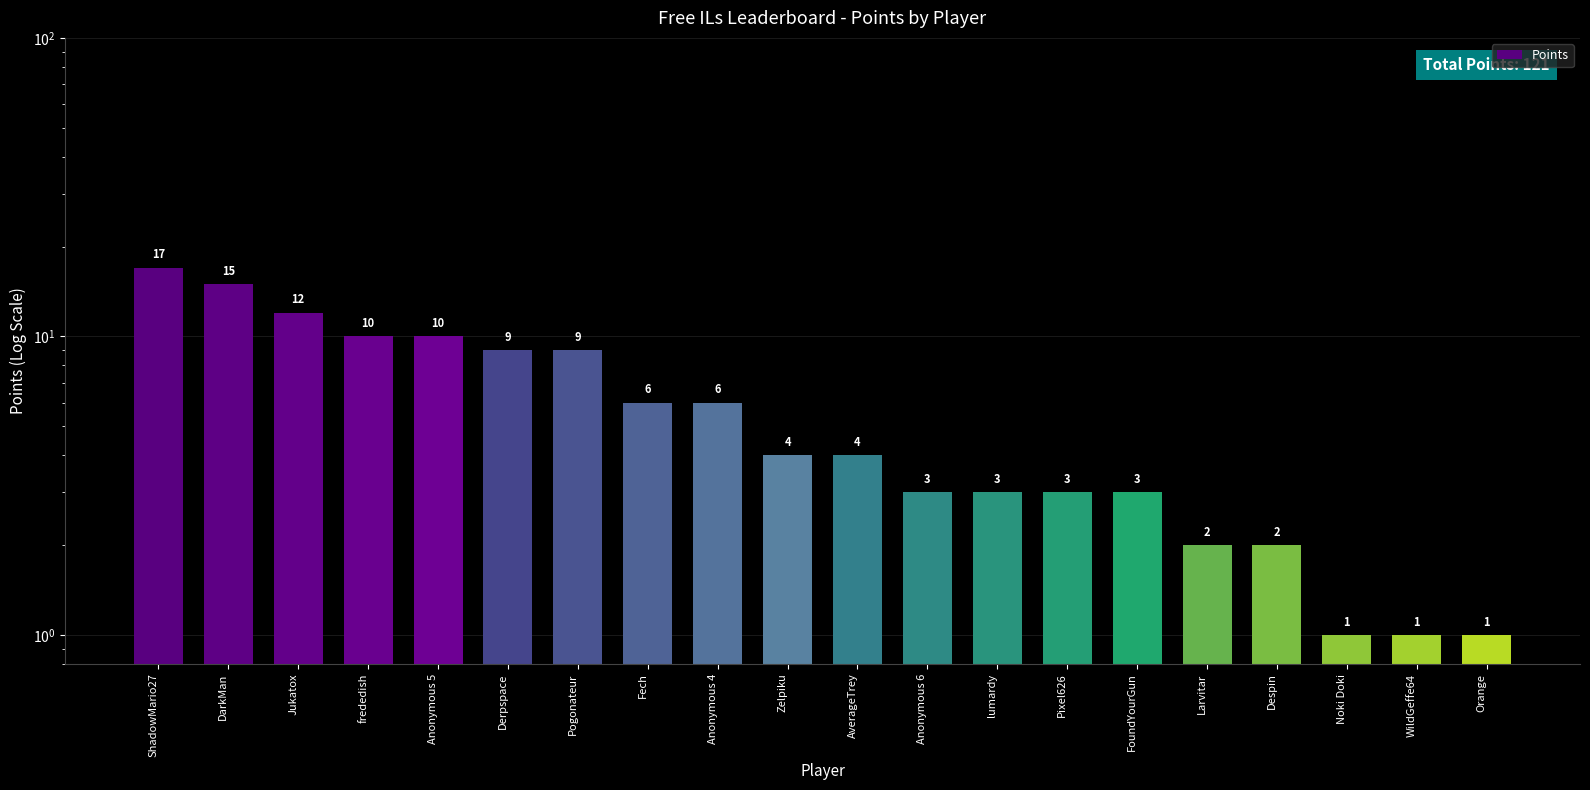

Reading left to right, what are all the values shown in this chart?

17	15	12	10	10	9	9	6	6	4	4	3	3	3	3	2	2	1	1	1